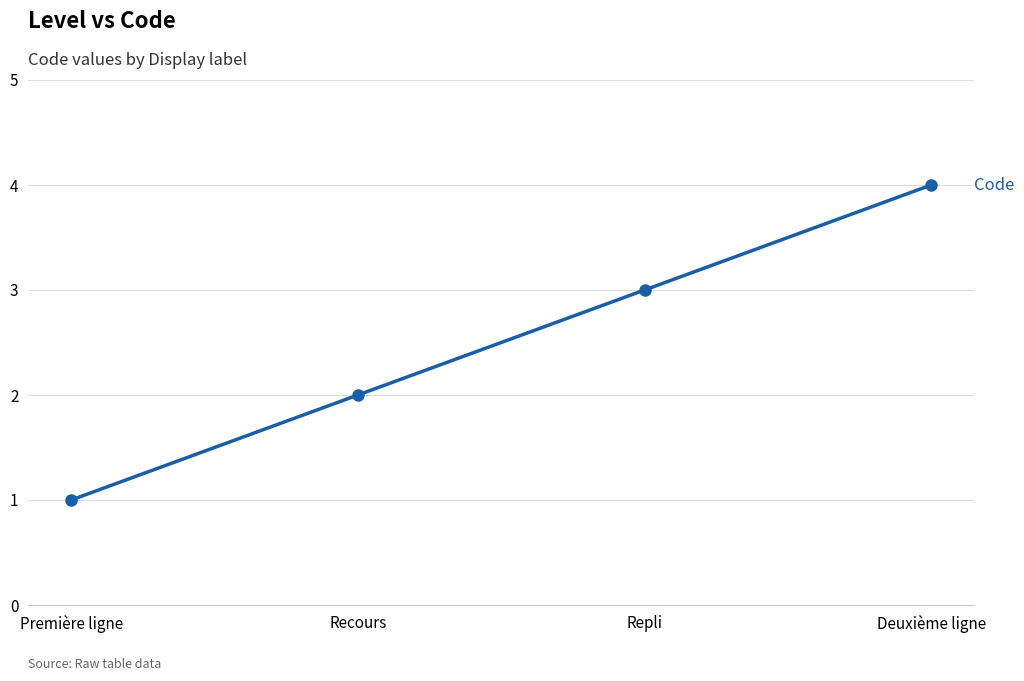

Reading right to left, transcribe all the data shown in this chart.

Deuxième ligne=4	Repli=3	Recours=2	Première ligne=1